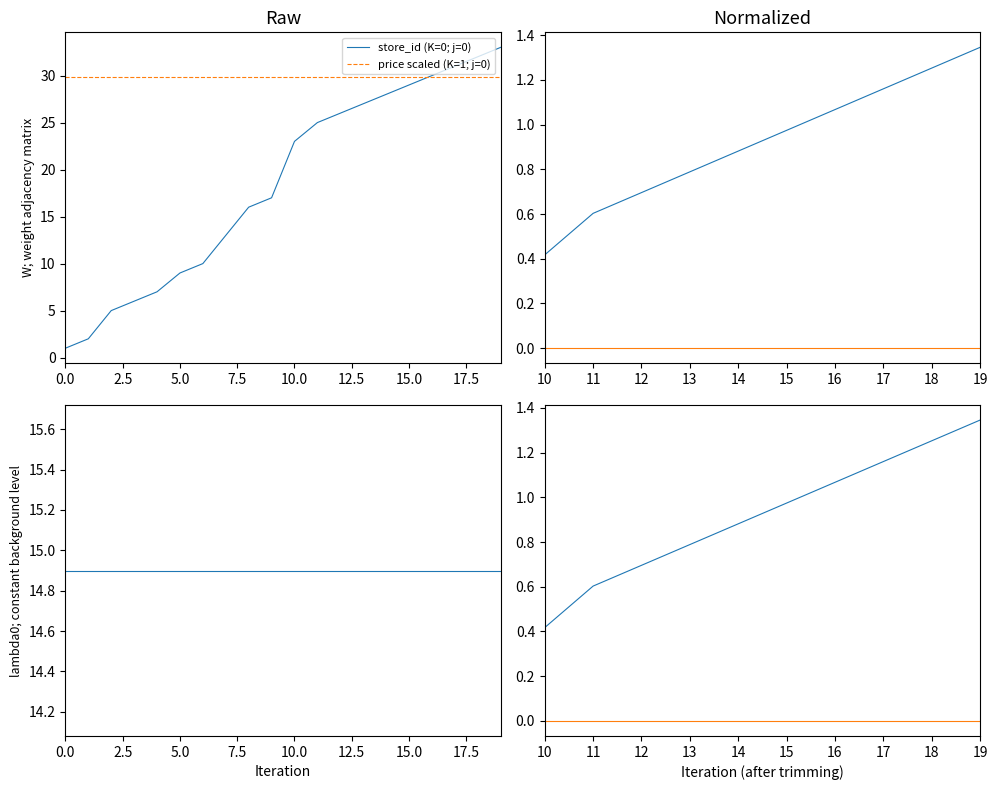

The value of store_id (K=0; j=0) at 5.0 is 2.5. True or false?

False